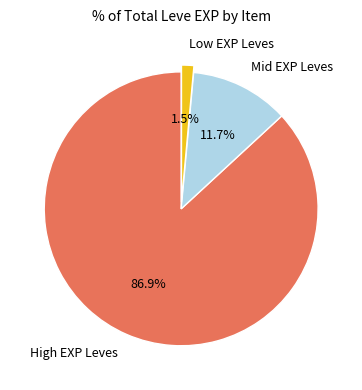

Which has a higher value, High EXP Leves or Mid EXP Leves?

High EXP Leves